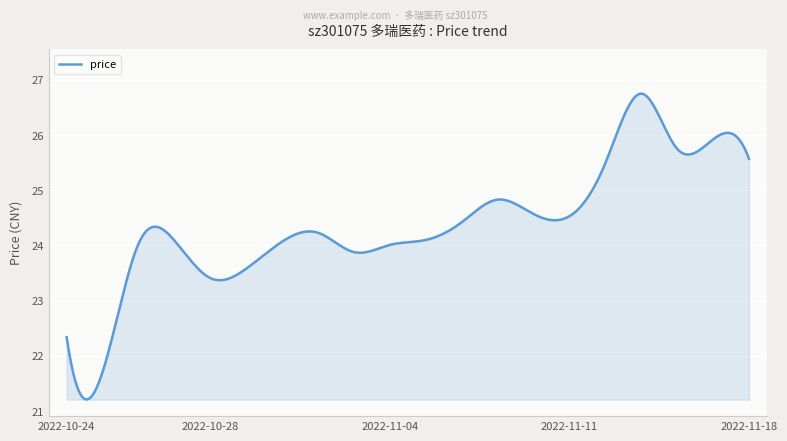

What is the difference between the maximum and minimum values?

5.5